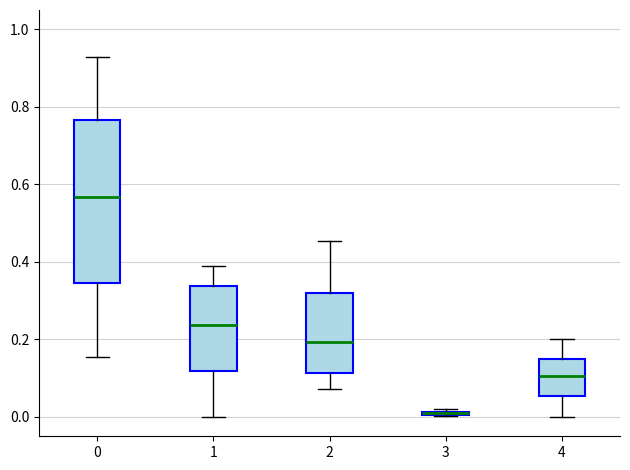

Comparing the boxes themselves (not the whiskers), which one is the tallest?

0